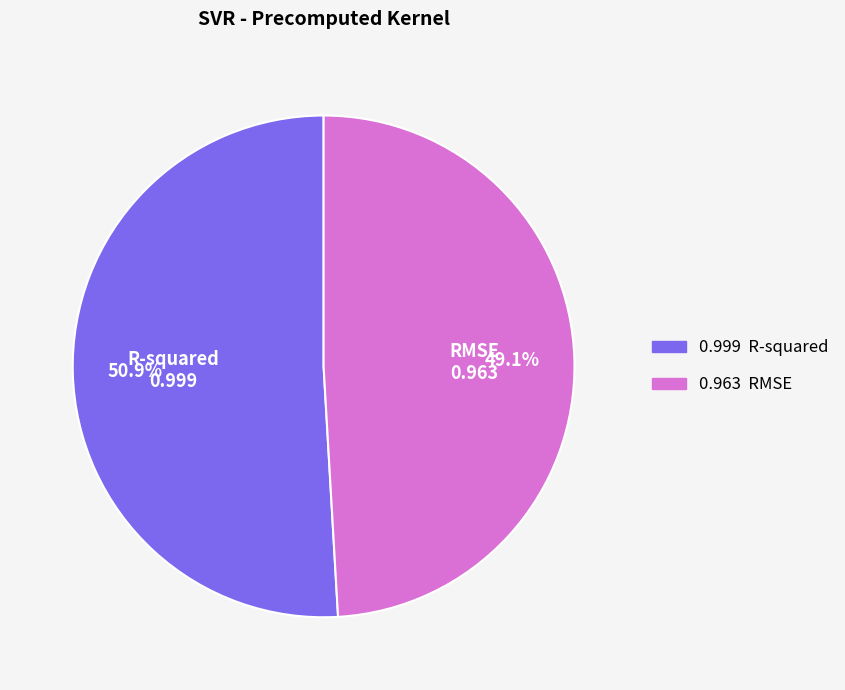

Rank the categories by value from lowest to highest.

RMSE, R-squared